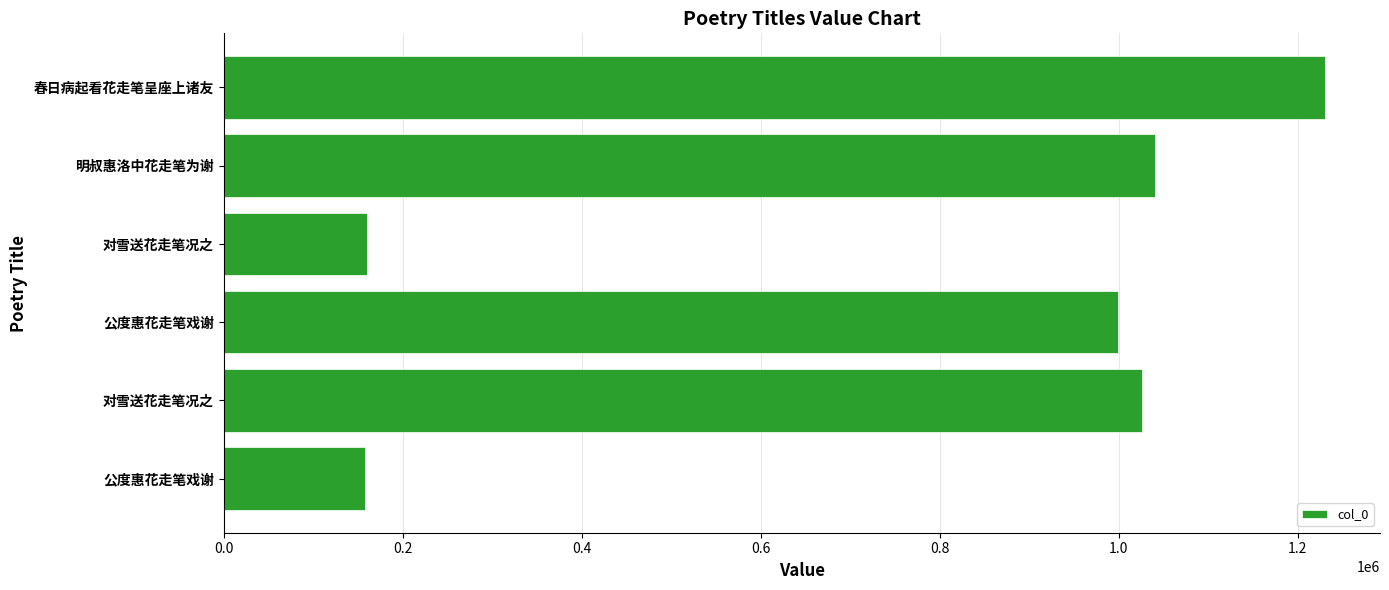

How many bars are there in total?

6